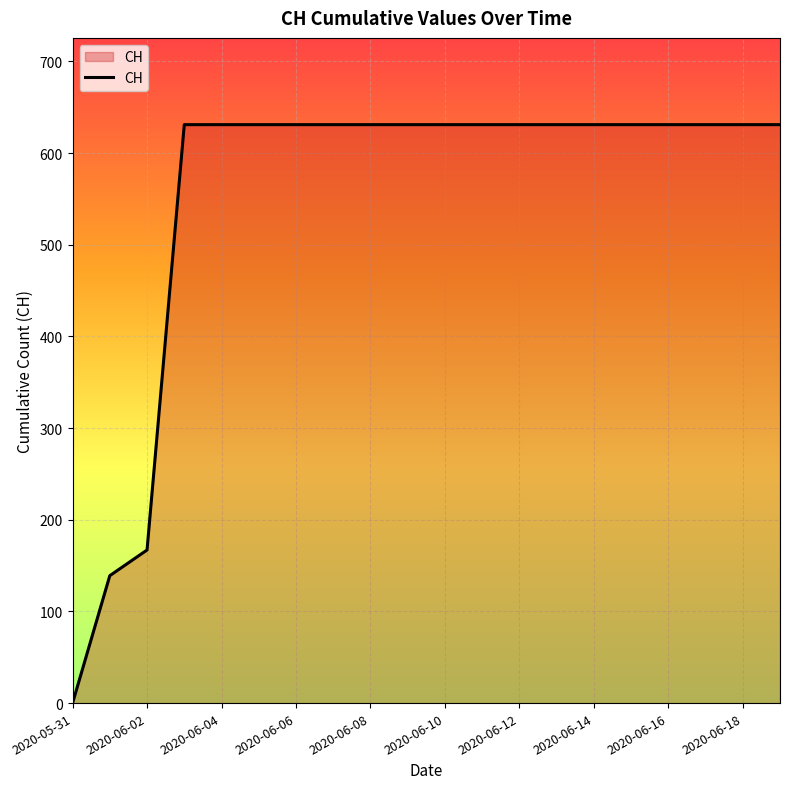

What is the maximum value shown in the chart?

631